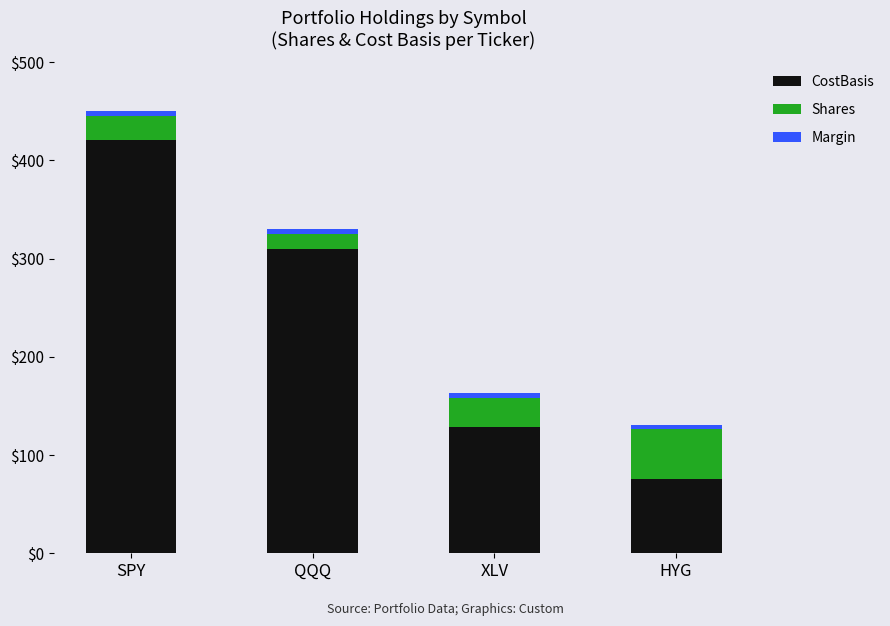

Are the bars grouped side by side (vs. stacked)?

No